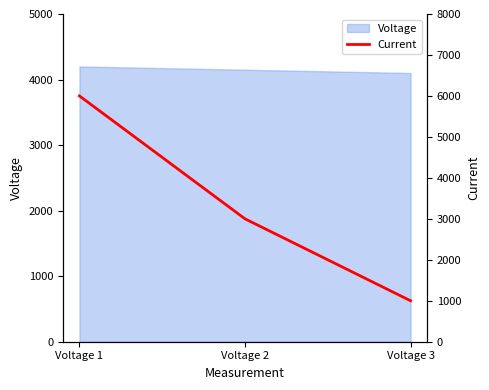

What is the average value?

3333